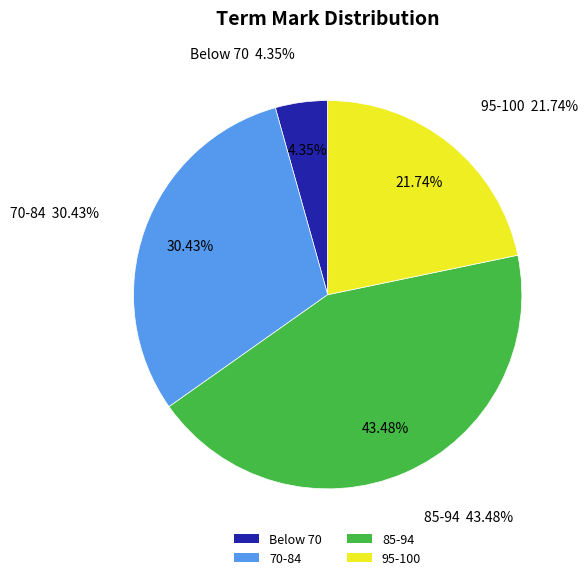

Is there a majority slice in this chart?

No